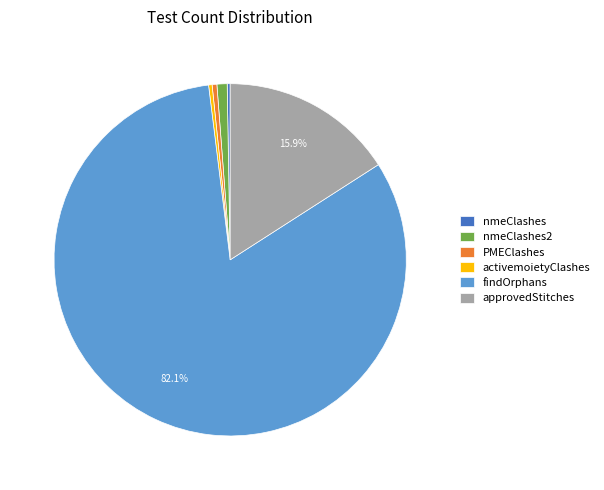

Is the sum of findOrphans and approvedStitches greater than half?

Yes